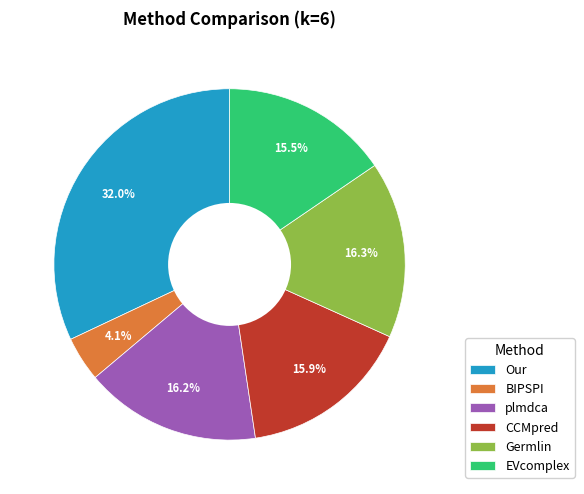

To the nearest percent, what is the difference between the largest and smallest slice percentages?

28%